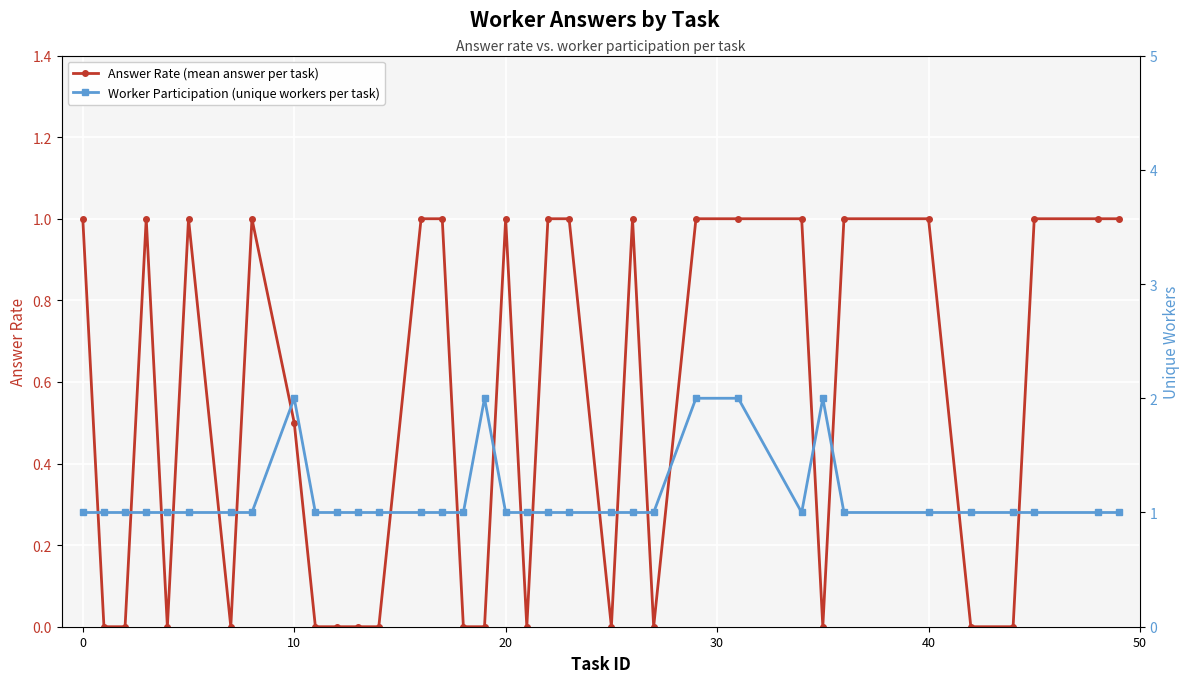

What is the sum of all Answer Rate (mean answer per task) values?

18.5